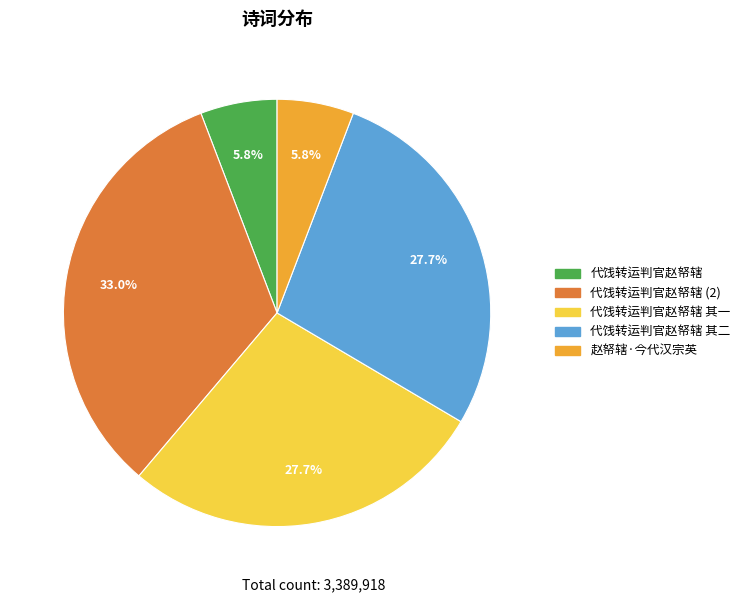

Does any single category account for the majority?

No